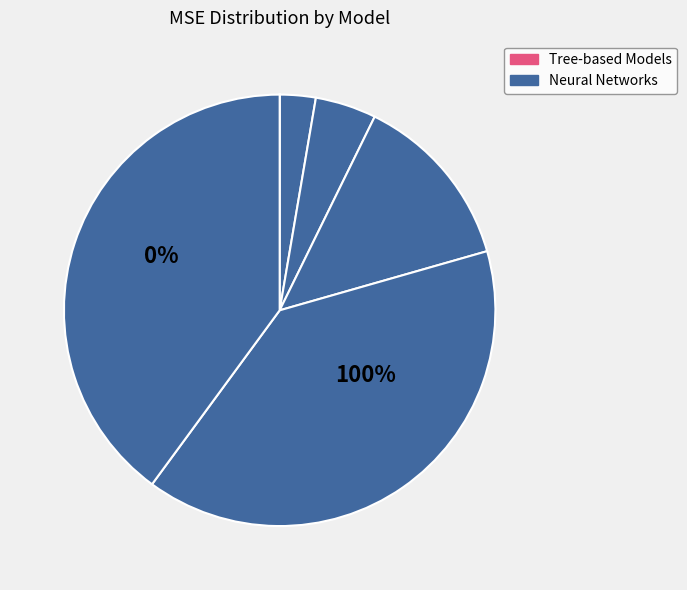

Approximately how many times larger is the value at XGBoost compared to RandomForest?

0.5